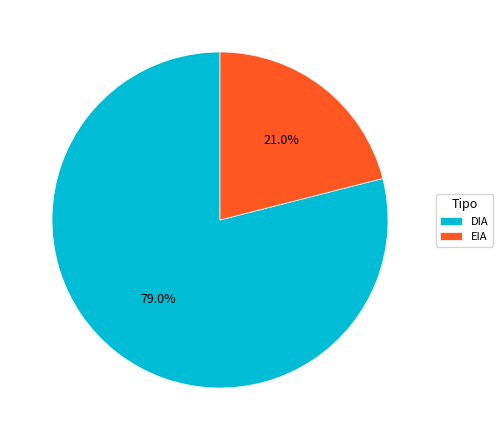

Does DIA account for over 50% of the chart?

Yes